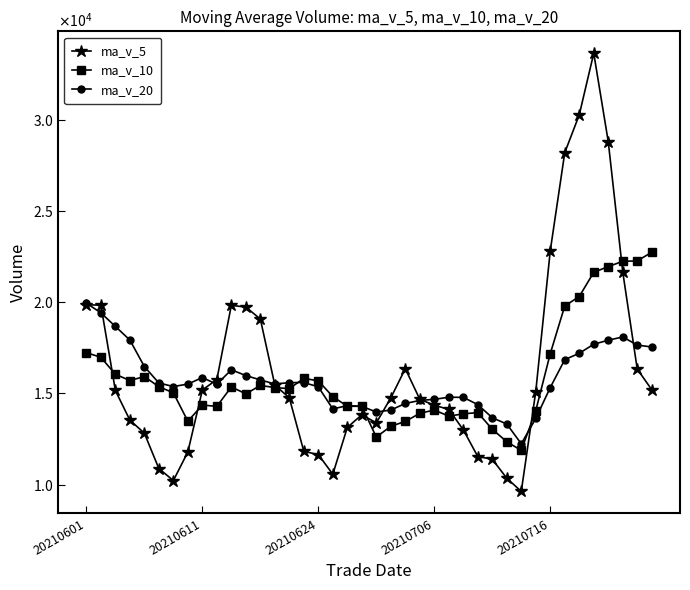

Is this an area chart (filled region under the line)?

No